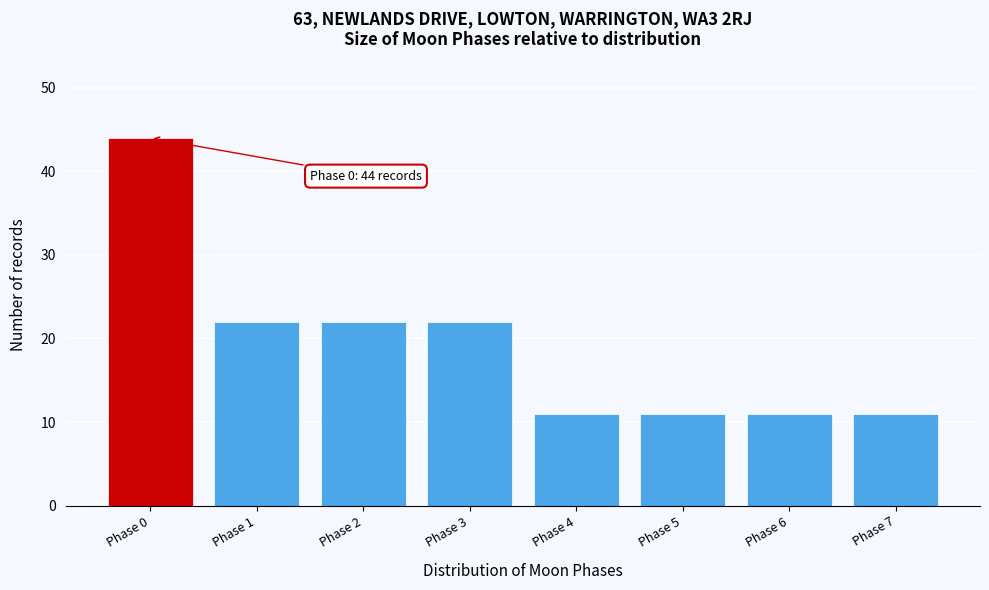

Reading left to right, what are all the values shown in this chart?

Phase 0=44	Phase 1=22	Phase 2=22	Phase 3=22	Phase 4=11	Phase 5=11	Phase 6=11	Phase 7=11